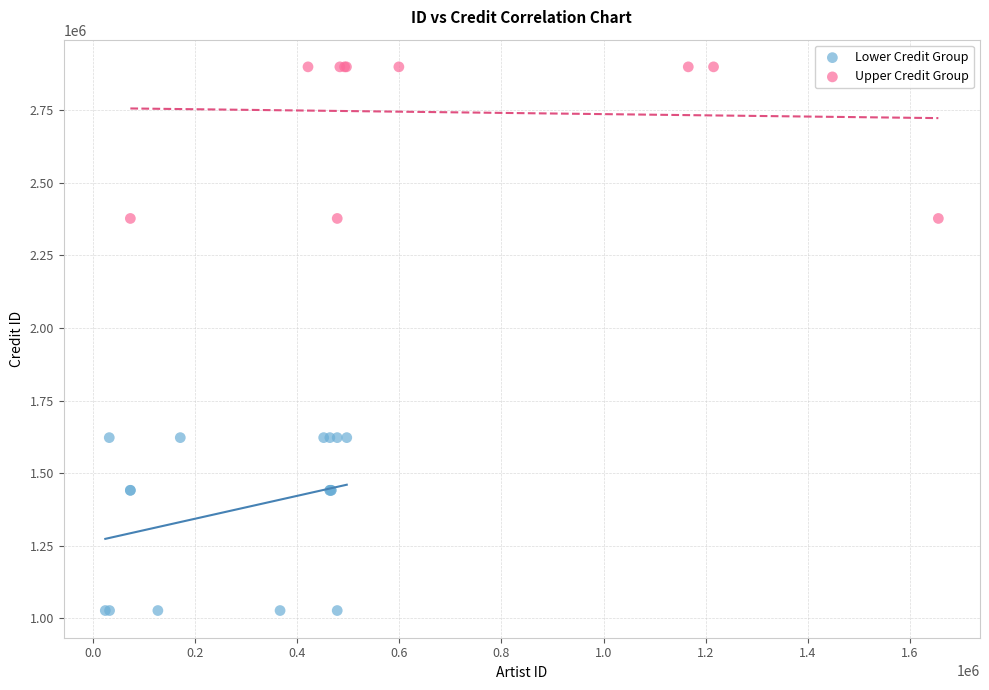

Which series contains the highest Y value?

Upper Credit Group